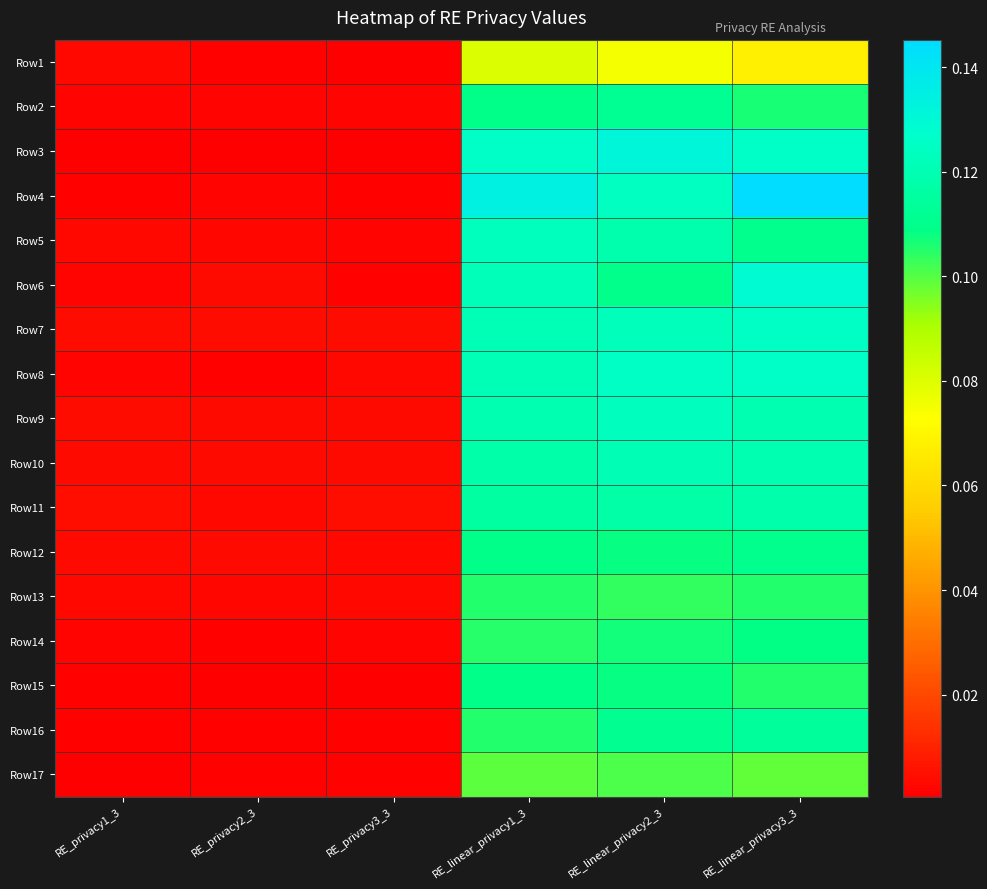

Reading left to right, extract all data points from this chart.

Row1: RE_privacy1_3=0.0	RE_privacy2_3=0.0	RE_privacy3_3=0.0	RE_linear_privacy1_3=0.1	RE_linear_privacy2_3=0.1	RE_linear_privacy3_3=0.1
Row2: RE_privacy1_3=0.0	RE_privacy2_3=0.0	RE_privacy3_3=0.0	RE_linear_privacy1_3=0.1	RE_linear_privacy2_3=0.1	RE_linear_privacy3_3=0.1
Row3: RE_privacy1_3=0.0	RE_privacy2_3=0.0	RE_privacy3_3=0.0	RE_linear_privacy1_3=0.1	RE_linear_privacy2_3=0.1	RE_linear_privacy3_3=0.1
Row4: RE_privacy1_3=0.0	RE_privacy2_3=0.0	RE_privacy3_3=0.0	RE_linear_privacy1_3=0.1	RE_linear_privacy2_3=0.1	RE_linear_privacy3_3=0.1
Row5: RE_privacy1_3=0.0	RE_privacy2_3=0.0	RE_privacy3_3=0.0	RE_linear_privacy1_3=0.1	RE_linear_privacy2_3=0.1	RE_linear_privacy3_3=0.1
Row6: RE_privacy1_3=0.0	RE_privacy2_3=0.0	RE_privacy3_3=0.0	RE_linear_privacy1_3=0.1	RE_linear_privacy2_3=0.1	RE_linear_privacy3_3=0.1
Row7: RE_privacy1_3=0.0	RE_privacy2_3=0.0	RE_privacy3_3=0.0	RE_linear_privacy1_3=0.1	RE_linear_privacy2_3=0.1	RE_linear_privacy3_3=0.1
Row8: RE_privacy1_3=0.0	RE_privacy2_3=0.0	RE_privacy3_3=0.0	RE_linear_privacy1_3=0.1	RE_linear_privacy2_3=0.1	RE_linear_privacy3_3=0.1
Row9: RE_privacy1_3=0.0	RE_privacy2_3=0.0	RE_privacy3_3=0.0	RE_linear_privacy1_3=0.1	RE_linear_privacy2_3=0.1	RE_linear_privacy3_3=0.1
Row10: RE_privacy1_3=0.0	RE_privacy2_3=0.0	RE_privacy3_3=0.0	RE_linear_privacy1_3=0.1	RE_linear_privacy2_3=0.1	RE_linear_privacy3_3=0.1
Row11: RE_privacy1_3=0.0	RE_privacy2_3=0.0	RE_privacy3_3=0.0	RE_linear_privacy1_3=0.1	RE_linear_privacy2_3=0.1	RE_linear_privacy3_3=0.1
Row12: RE_privacy1_3=0.0	RE_privacy2_3=0.0	RE_privacy3_3=0.0	RE_linear_privacy1_3=0.1	RE_linear_privacy2_3=0.1	RE_linear_privacy3_3=0.1
Row13: RE_privacy1_3=0.0	RE_privacy2_3=0.0	RE_privacy3_3=0.0	RE_linear_privacy1_3=0.1	RE_linear_privacy2_3=0.1	RE_linear_privacy3_3=0.1
Row14: RE_privacy1_3=0.0	RE_privacy2_3=0.0	RE_privacy3_3=0.0	RE_linear_privacy1_3=0.1	RE_linear_privacy2_3=0.1	RE_linear_privacy3_3=0.1
Row15: RE_privacy1_3=0.0	RE_privacy2_3=0.0	RE_privacy3_3=0.0	RE_linear_privacy1_3=0.1	RE_linear_privacy2_3=0.1	RE_linear_privacy3_3=0.1
Row16: RE_privacy1_3=0.0	RE_privacy2_3=0.0	RE_privacy3_3=0.0	RE_linear_privacy1_3=0.1	RE_linear_privacy2_3=0.1	RE_linear_privacy3_3=0.1
Row17: RE_privacy1_3=0.0	RE_privacy2_3=0.0	RE_privacy3_3=0.0	RE_linear_privacy1_3=0.1	RE_linear_privacy2_3=0.1	RE_linear_privacy3_3=0.1